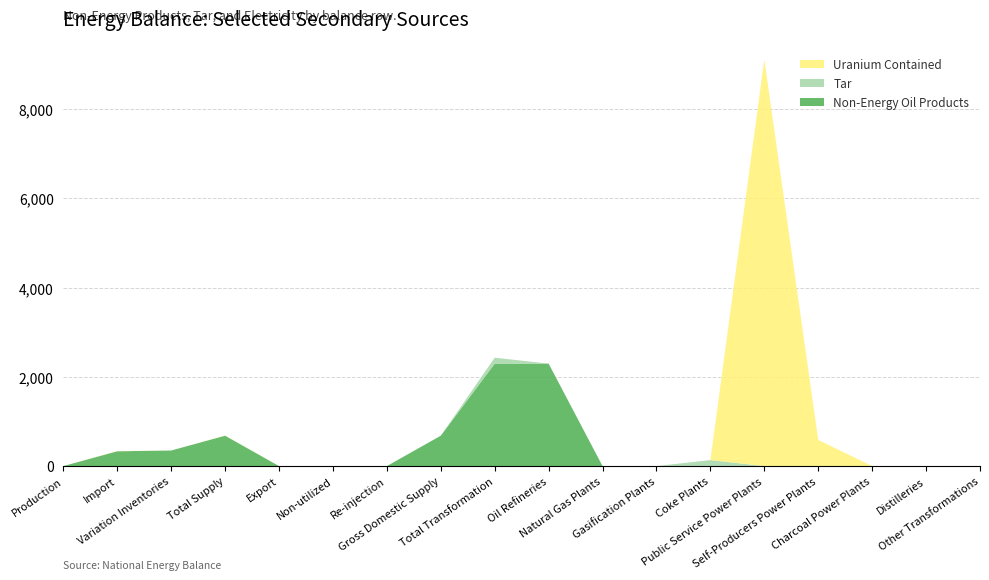

Reading left to right, transcribe all the data shown in this chart.

Non-Energy Oil Products: Production=0.0	Import=332.1	Variation Inventories=348.8	Total Supply=680.9	Export=0.0	Non-utilized=0.0	Re-injection=0.0	Gross Domestic Supply=680.9	Total Transformation=2295.1	Oil Refineries=2295.1	Natural Gas Plants=0.0	Gasification Plants=0.0	Coke Plants=0.0	Public Service Power Plants=0.0	Self-Producers Power Plants=0.0	Charcoal Power Plants=0.0	Distilleries=0.0	Other Transformations=0.0
Tar: Production=0.0	Import=0.0	Variation Inventories=0.0	Total Supply=0.0	Export=0.0	Non-utilized=0.0	Re-injection=0.0	Gross Domestic Supply=0.0	Total Transformation=134.2	Oil Refineries=0.0	Natural Gas Plants=0.0	Gasification Plants=0.0	Coke Plants=134.2	Public Service Power Plants=0.0	Self-Producers Power Plants=0.0	Charcoal Power Plants=0.0	Distilleries=0.0	Other Transformations=0.0
Uranium Contained: Production=0.0	Import=4.8	Variation Inventories=0.0	Total Supply=4.8	Export=-15.7	Non-utilized=0.0	Re-injection=0.0	Gross Domestic Supply=-10.9	Total Transformation=0.0	Oil Refineries=0.0	Natural Gas Plants=0.0	Gasification Plants=0.0	Coke Plants=0.0	Public Service Power Plants=9109.9	Self-Producers Power Plants=584.8	Charcoal Power Plants=0.0	Distilleries=0.0	Other Transformations=0.0